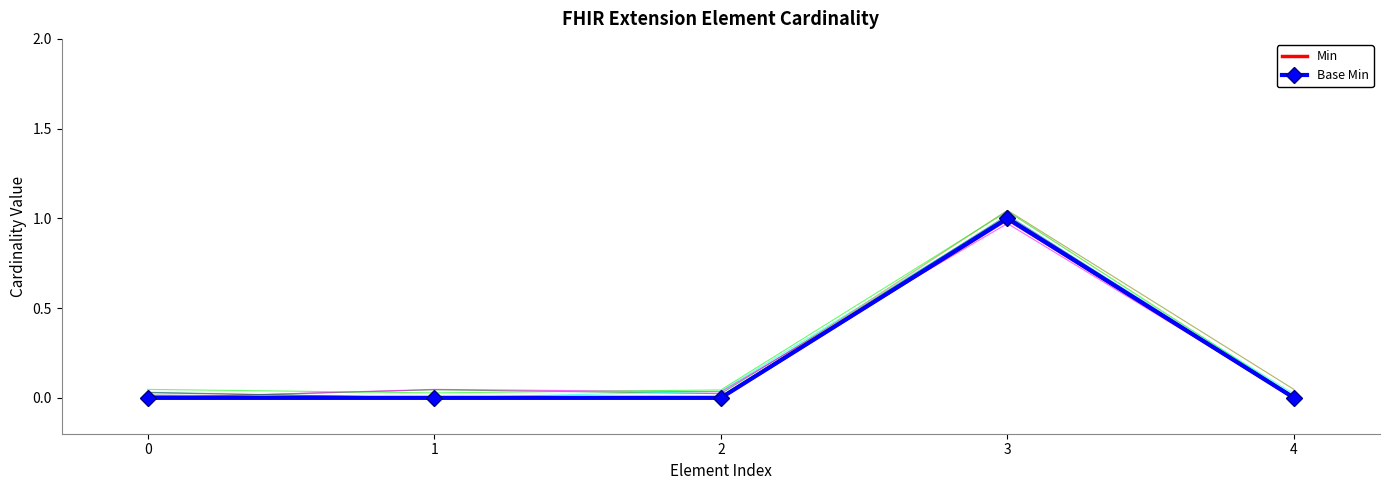

The value of Min at 0 is 0. True or false?

True